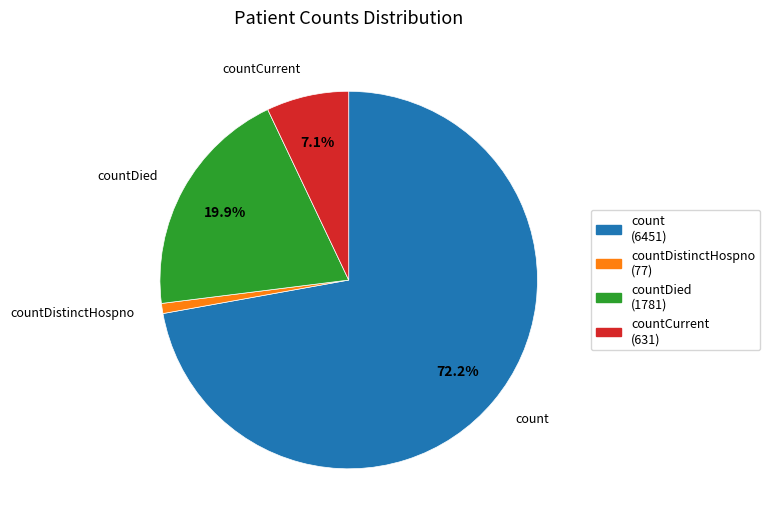

Is there a majority slice in this chart?

Yes